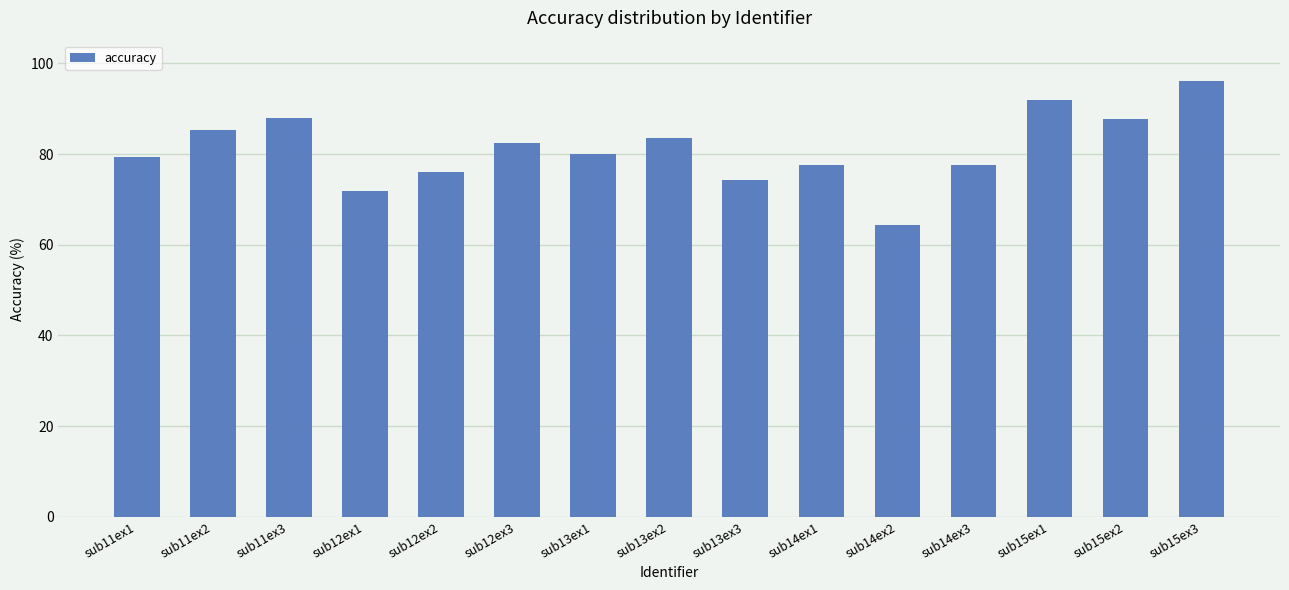

What is the difference between the maximum and minimum values?

31.8